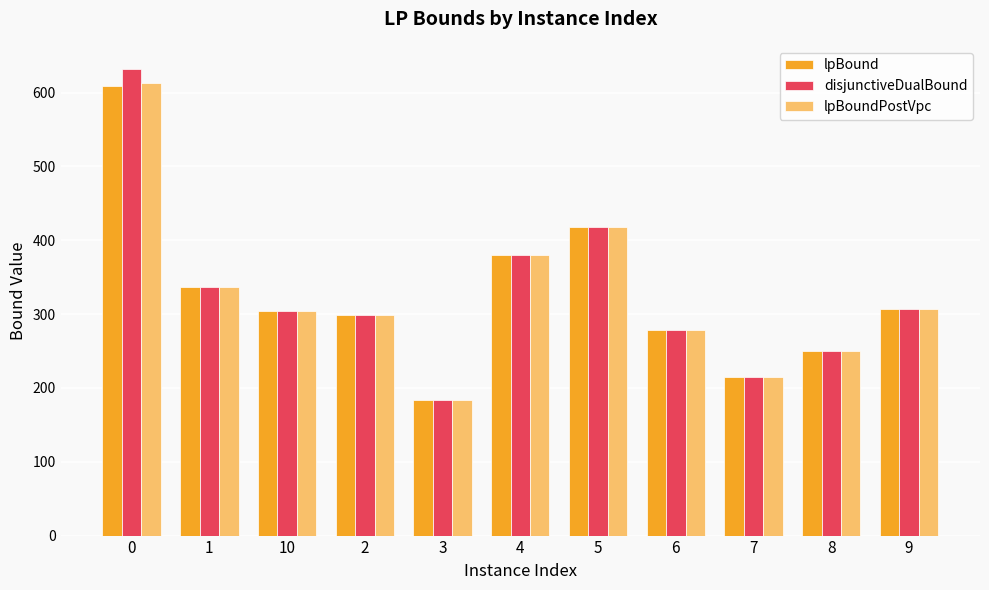

What are all the series names shown in the legend?

lpBound, disjunctiveDualBound, lpBoundPostVpc